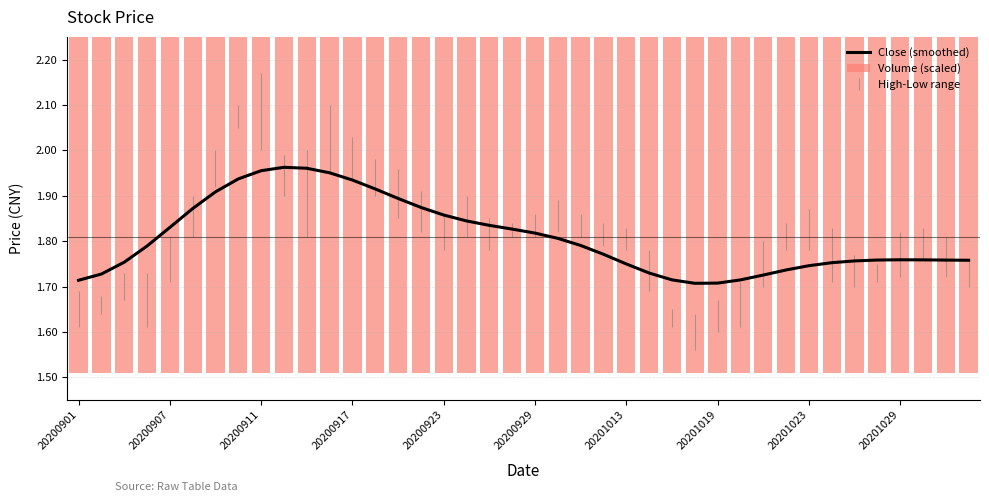

Rank the categories by Close (smoothed) value from lowest to highest.

27, 28, 20200901, 29, 26, 30, 20200907, 25, 31, 32, 24, 33, 20200911, 34, 39, 38, 35, 37, 36, 23, 20200917, 22, 21, 20, 19, 20200923, 18, 17, 16, 20200929, 15, 14, 20201013, 13, 12, 20201019, 11, 20201023, 10, 20201029